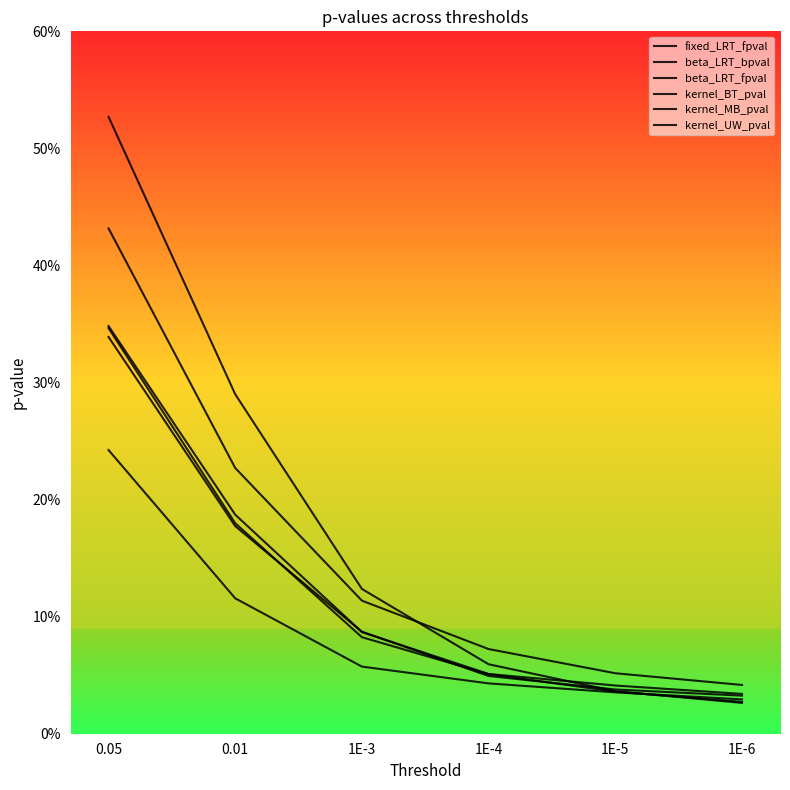

Does the chart have visible grid lines?

No